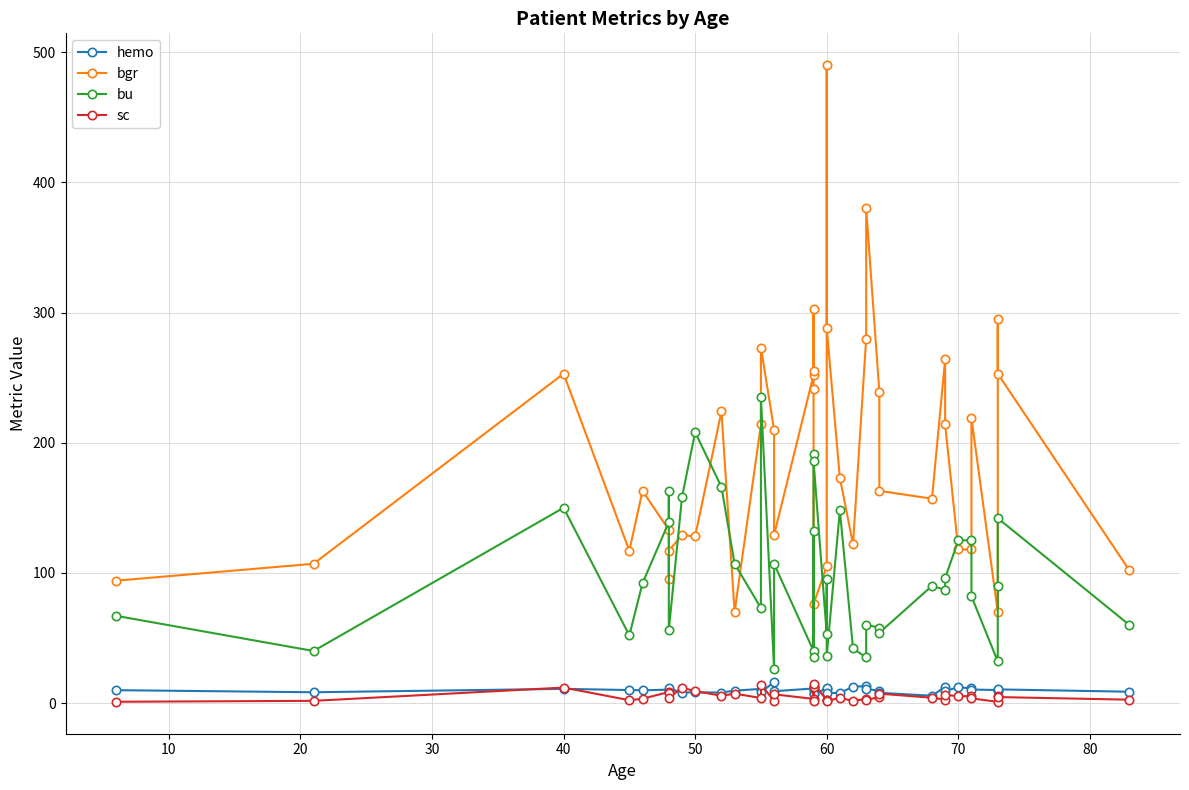

Is it true that bu equals 354.1 at 13?

False